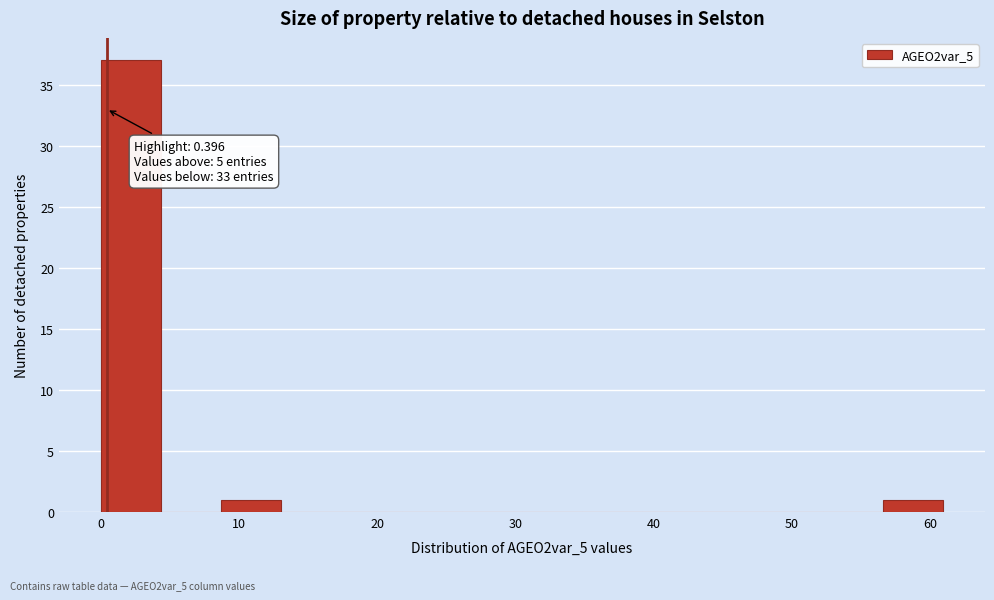

Which range on the x-axis has the tallest bar?

0 to 4